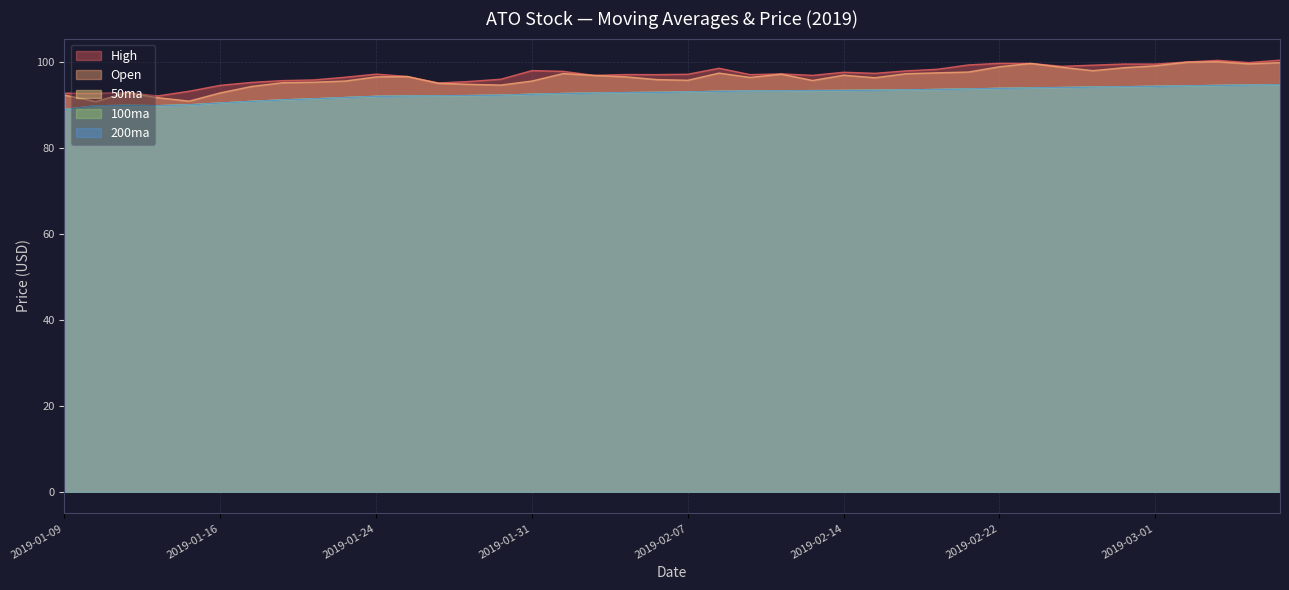

True or false: 50ma has a value of 144.5 at 2019-02-07.

False